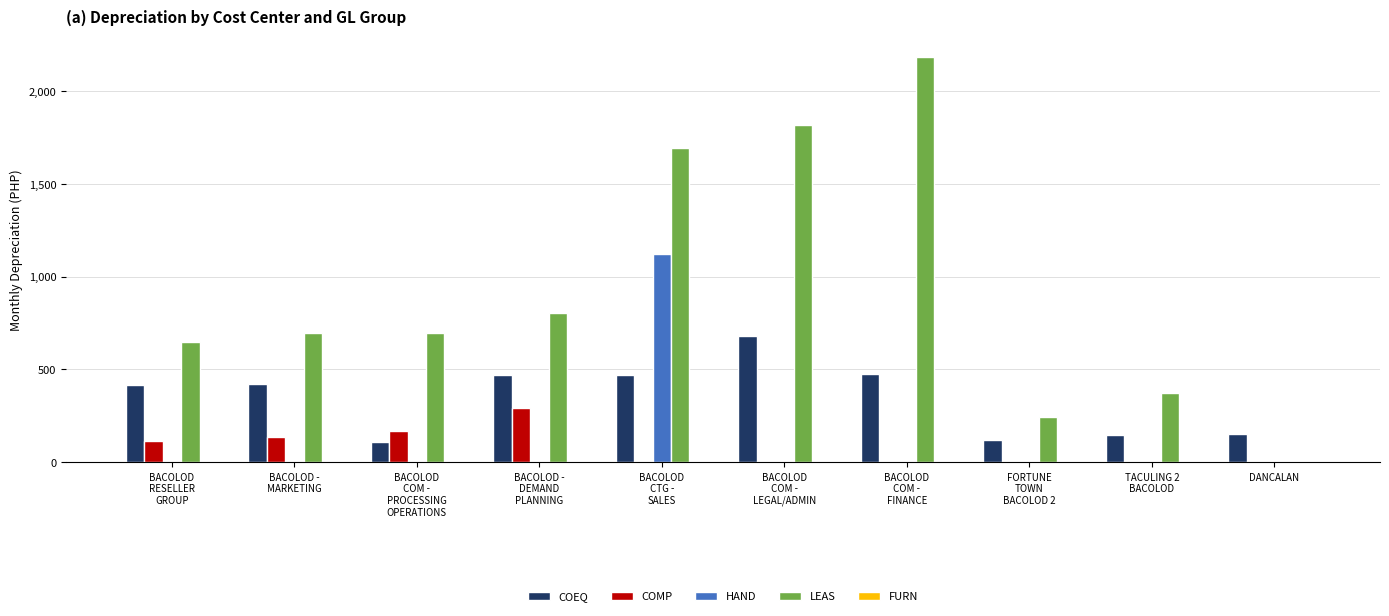

What is the maximum value shown in the chart?

2186.1